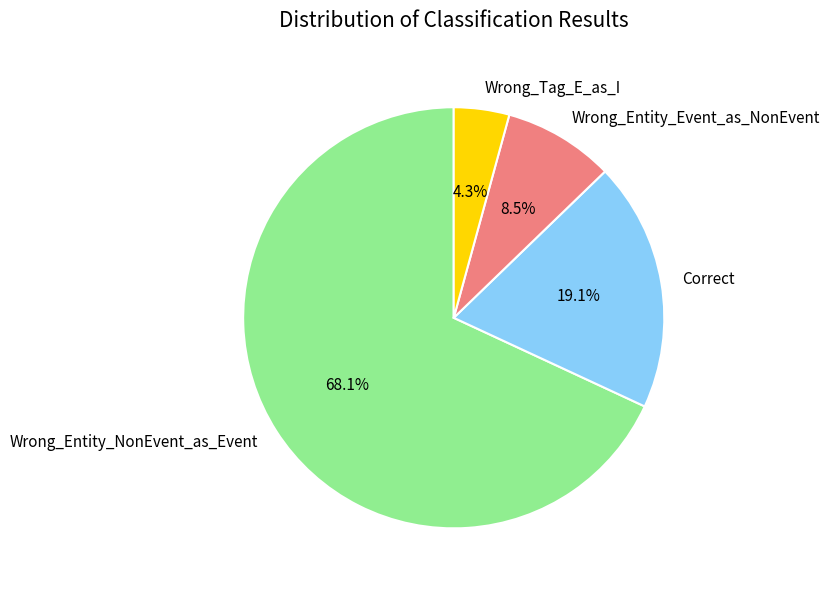

Between Wrong_Entity_NonEvent_as_Event and Wrong_Tag_E_as_I, which is larger?

Wrong_Entity_NonEvent_as_Event